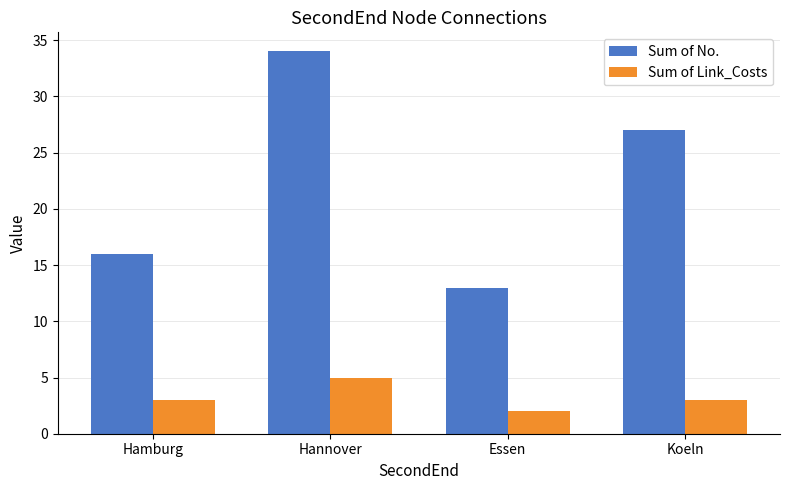

Where is Sum of No. nearest to the value 23?

Koeln